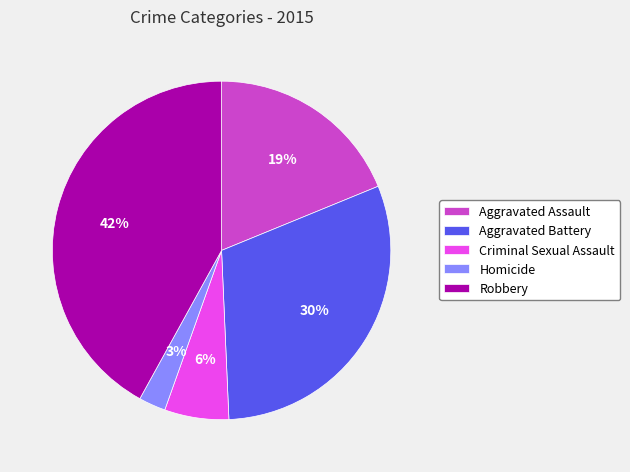

Rank the categories by value from highest to lowest.

Robbery, Aggravated Battery, Aggravated Assault, Criminal Sexual Assault, Homicide